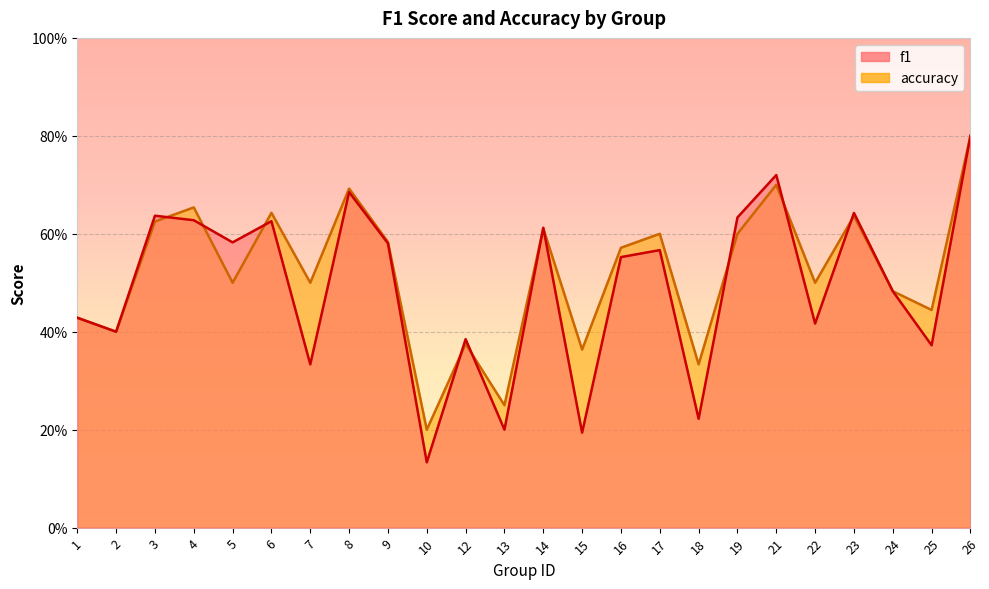

What is the average value of the f1 series?

0.5